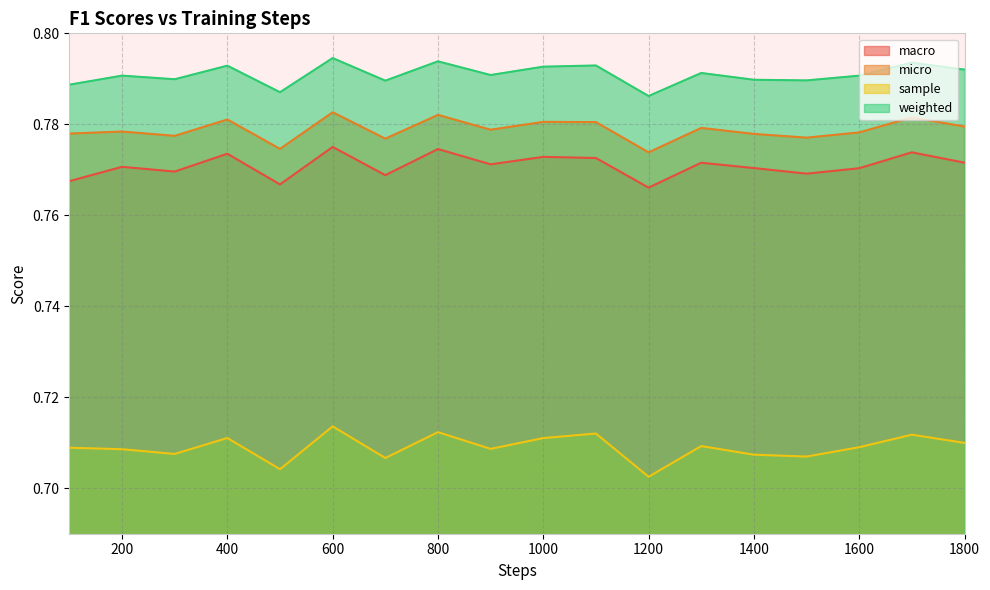

Rank the series at 1700 from highest to lowest value.

weighted, micro, macro, sample